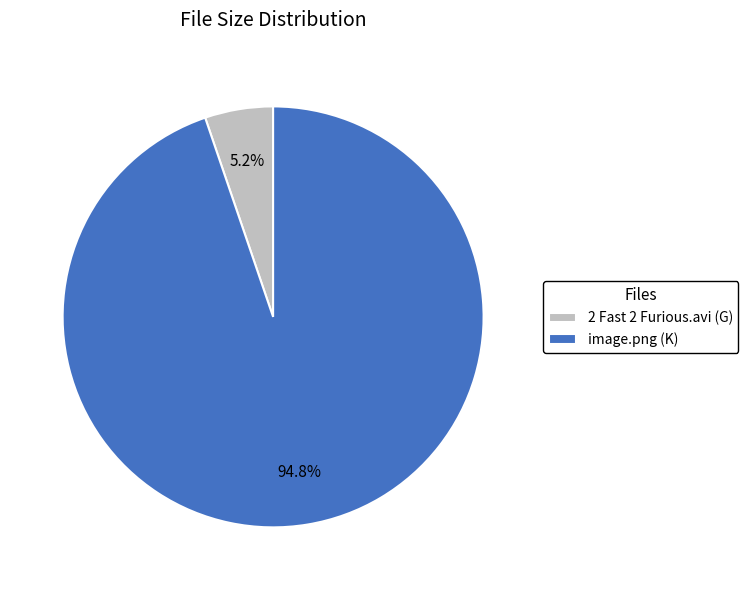

Count the number of slices in the pie.

2